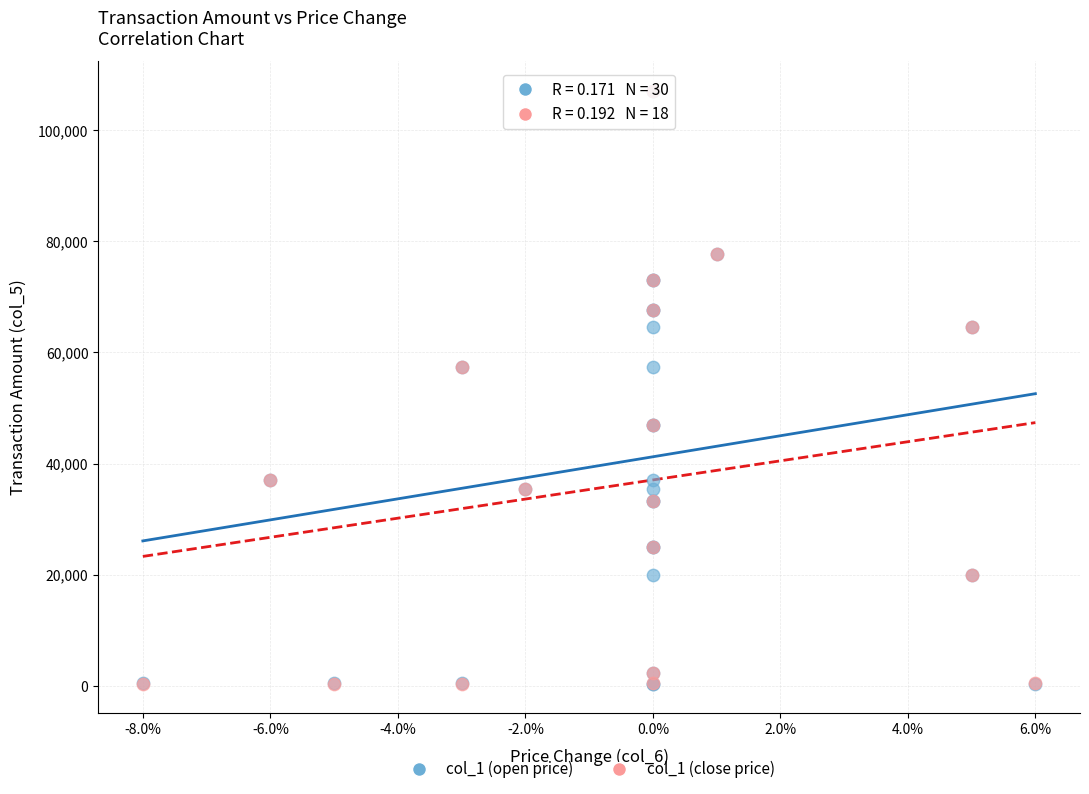

What are all the series names shown in the legend?

col_1 (open price), col_1 (close price)